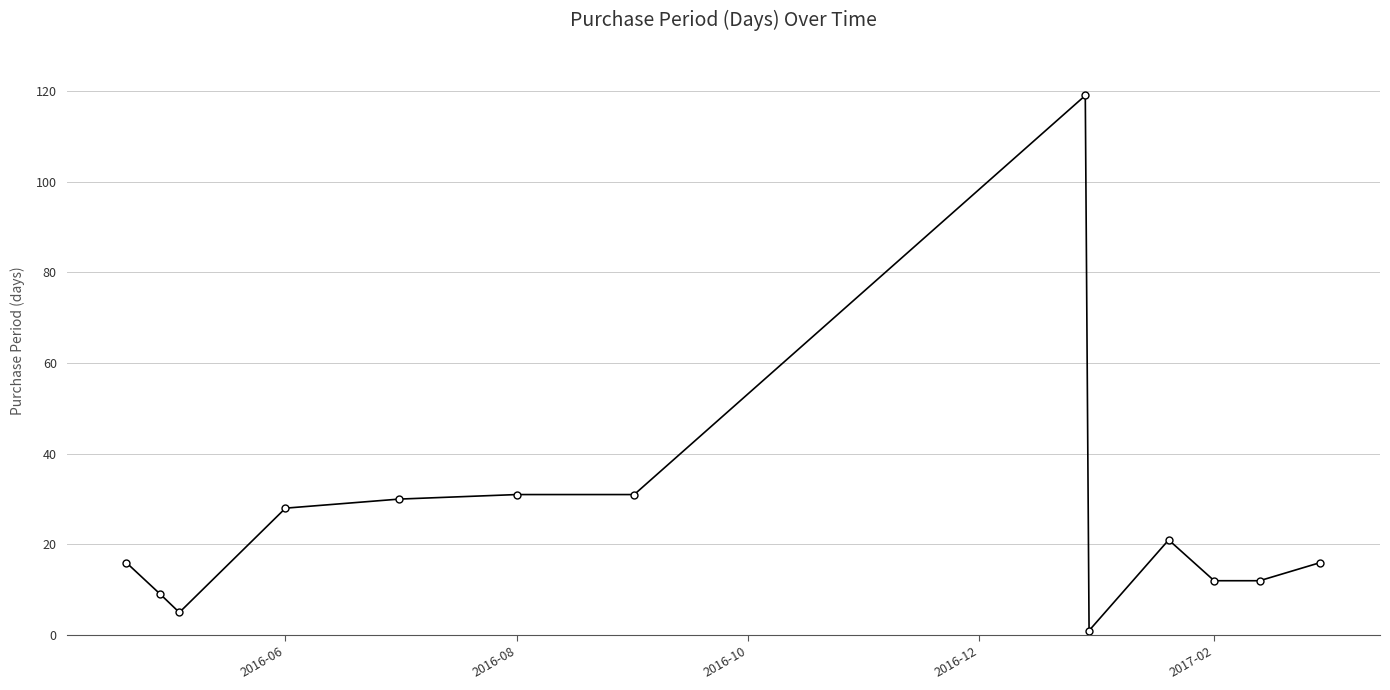

Does the chart have visible grid lines?

Yes